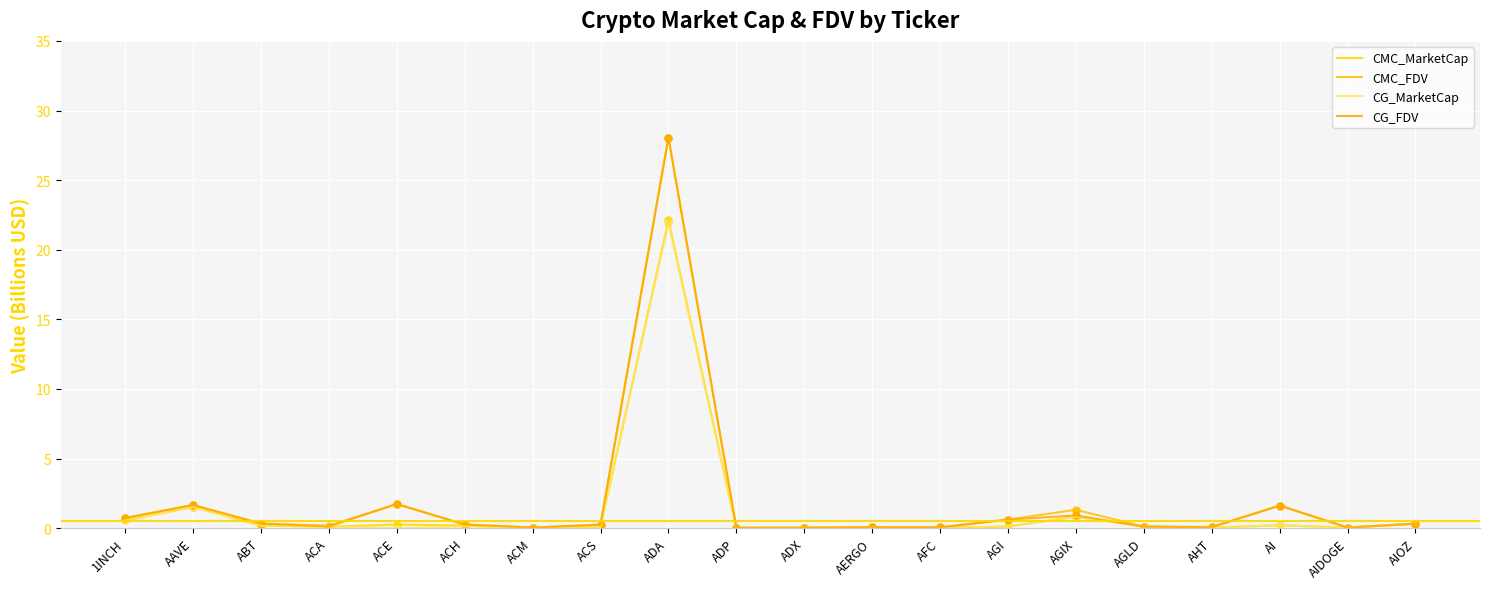

At how many categories does at least one series exceed 19?

1